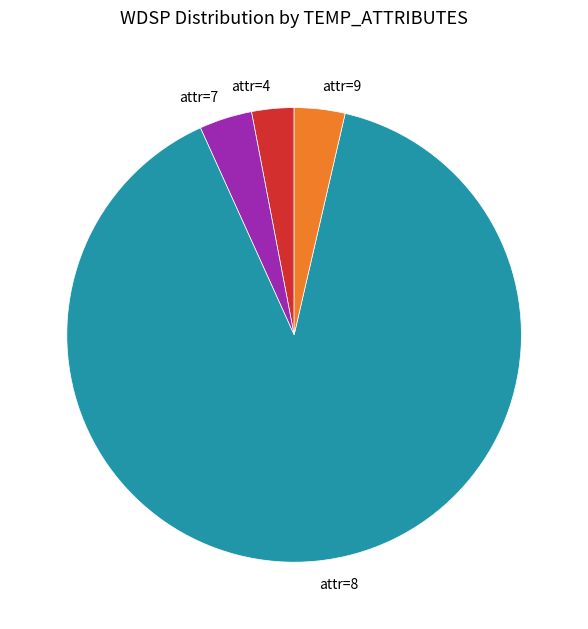

How many segments does this pie chart have?

4